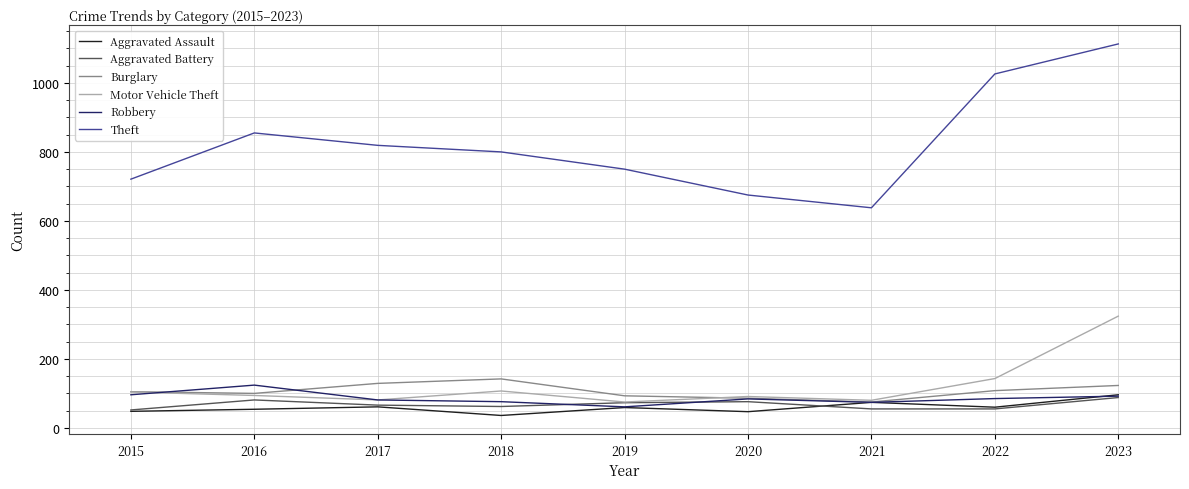

The Burglary series shows 147 at 2015. True or false?

False